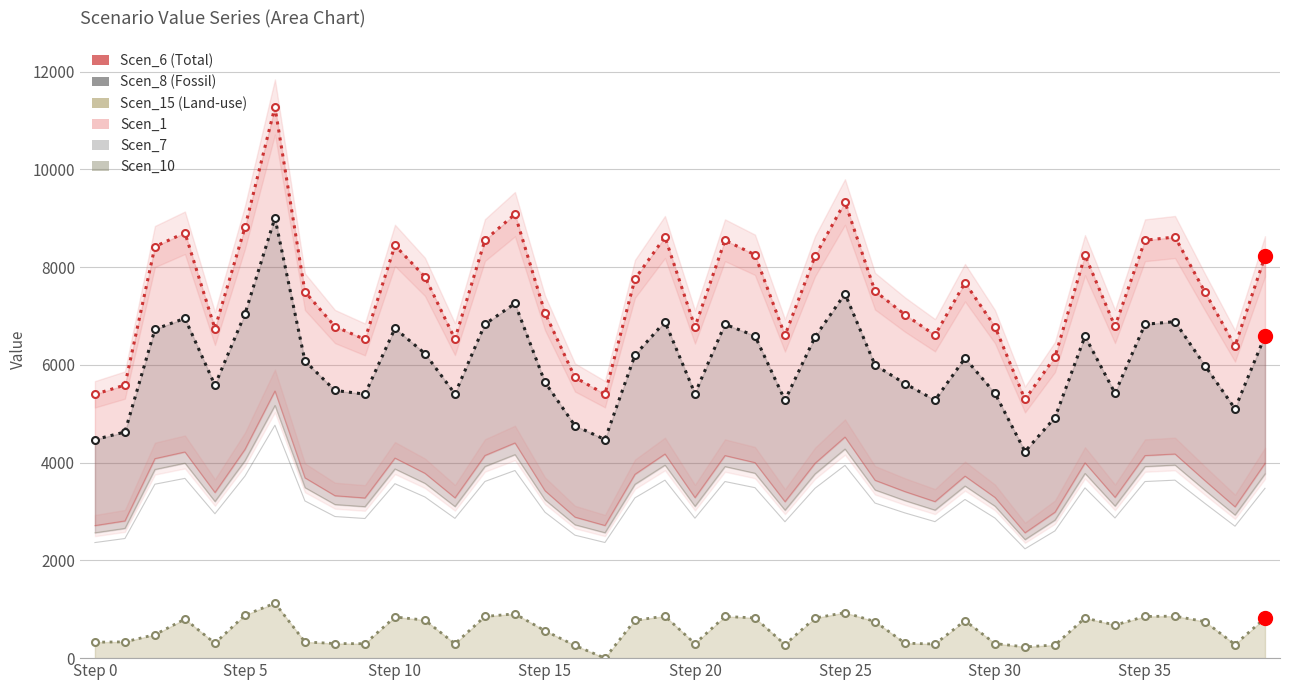

The value of Scen_1 at 32 is 4663.5. True or false?

False